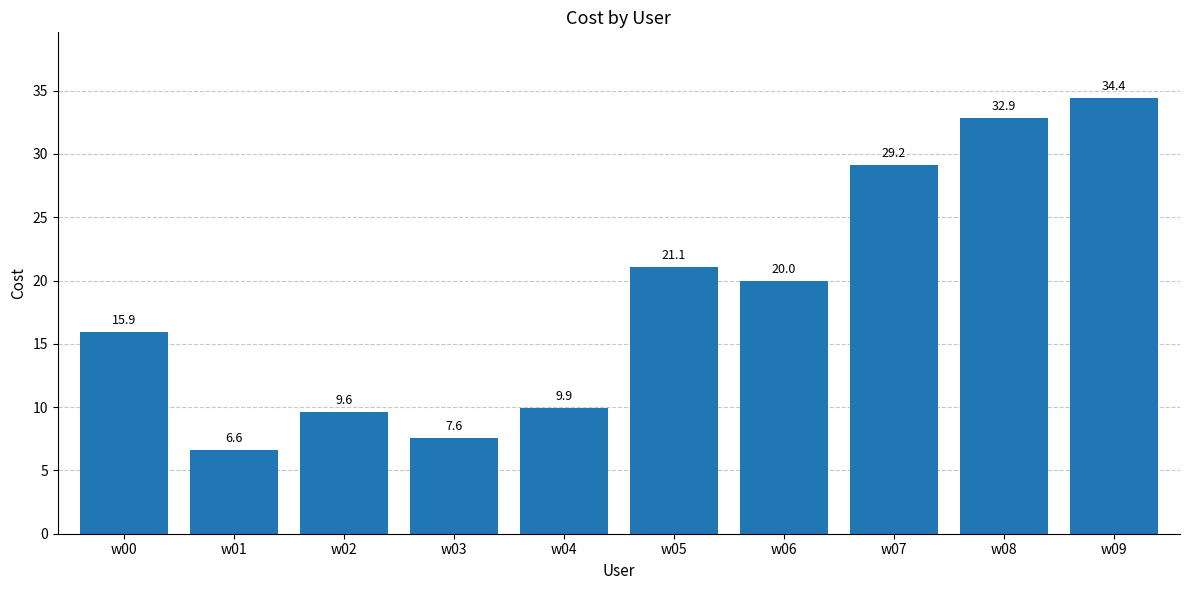

The value at w05 is 7.9. True or false?

False